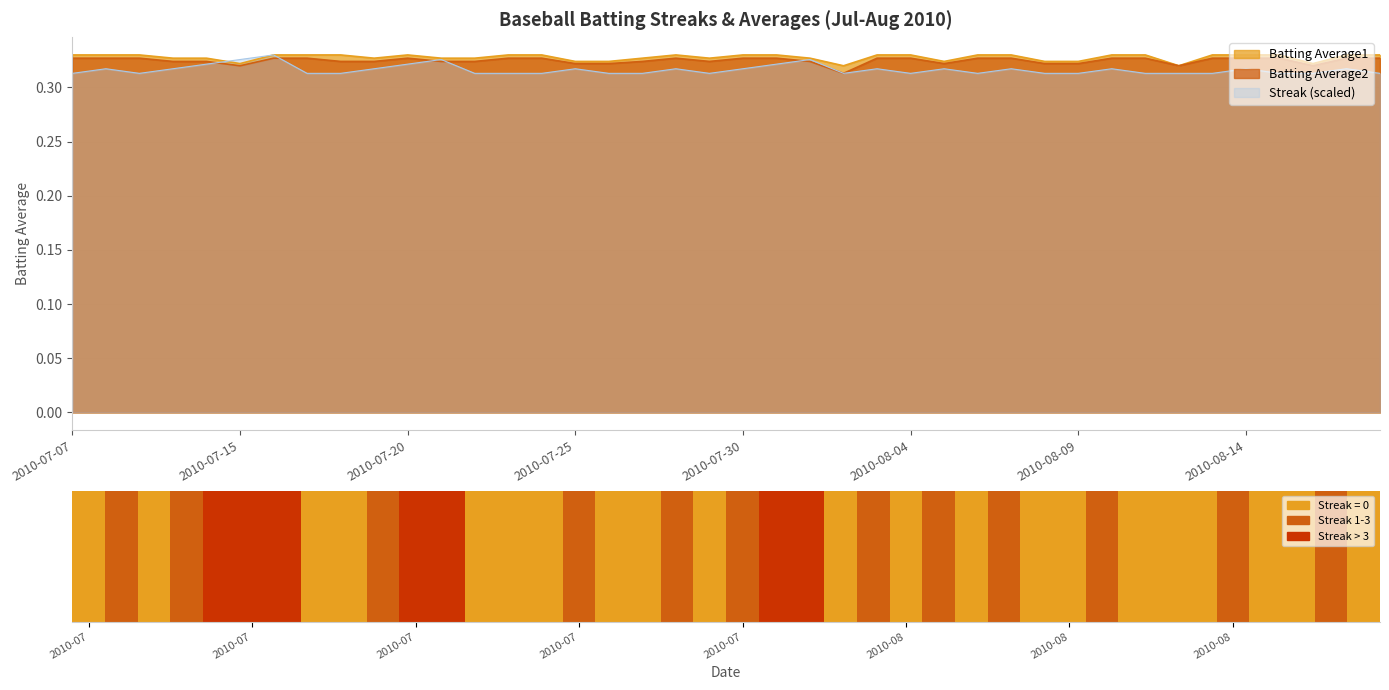

True or false: Batting Average2 has a value of 0.3 at 2010-08-18.

True